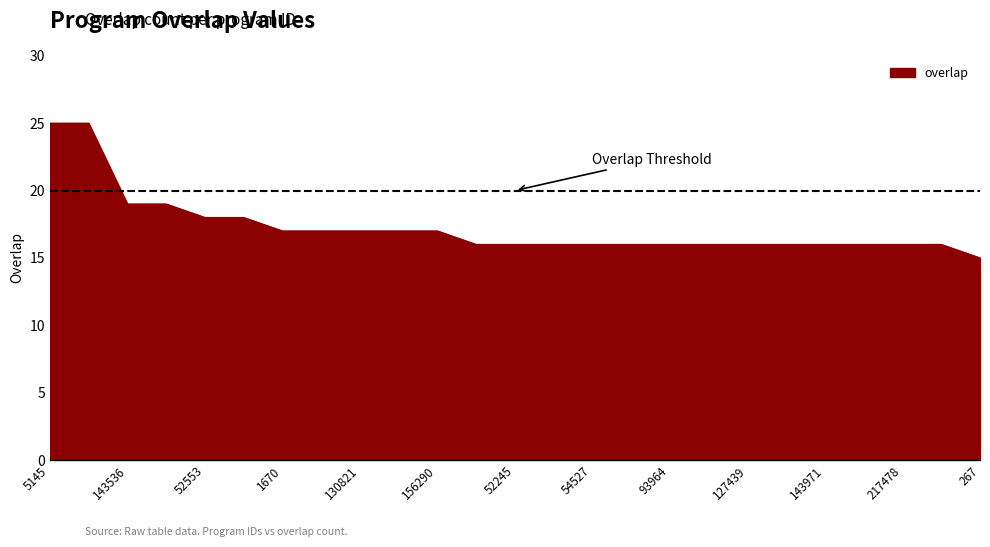

What is the greatest value displayed?

25